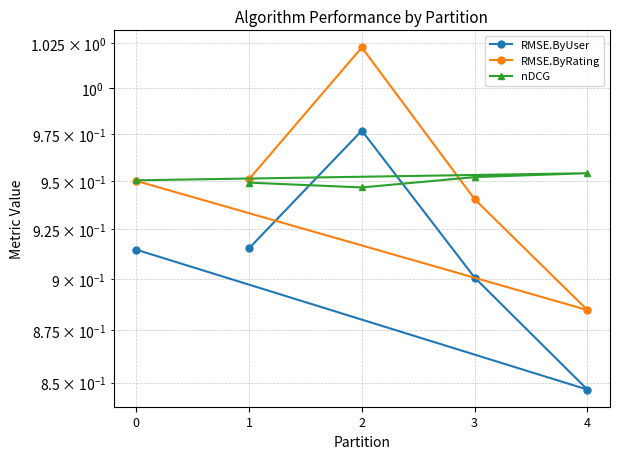

Between 1 and 4, which series saw the biggest shift?

RMSE.ByUser